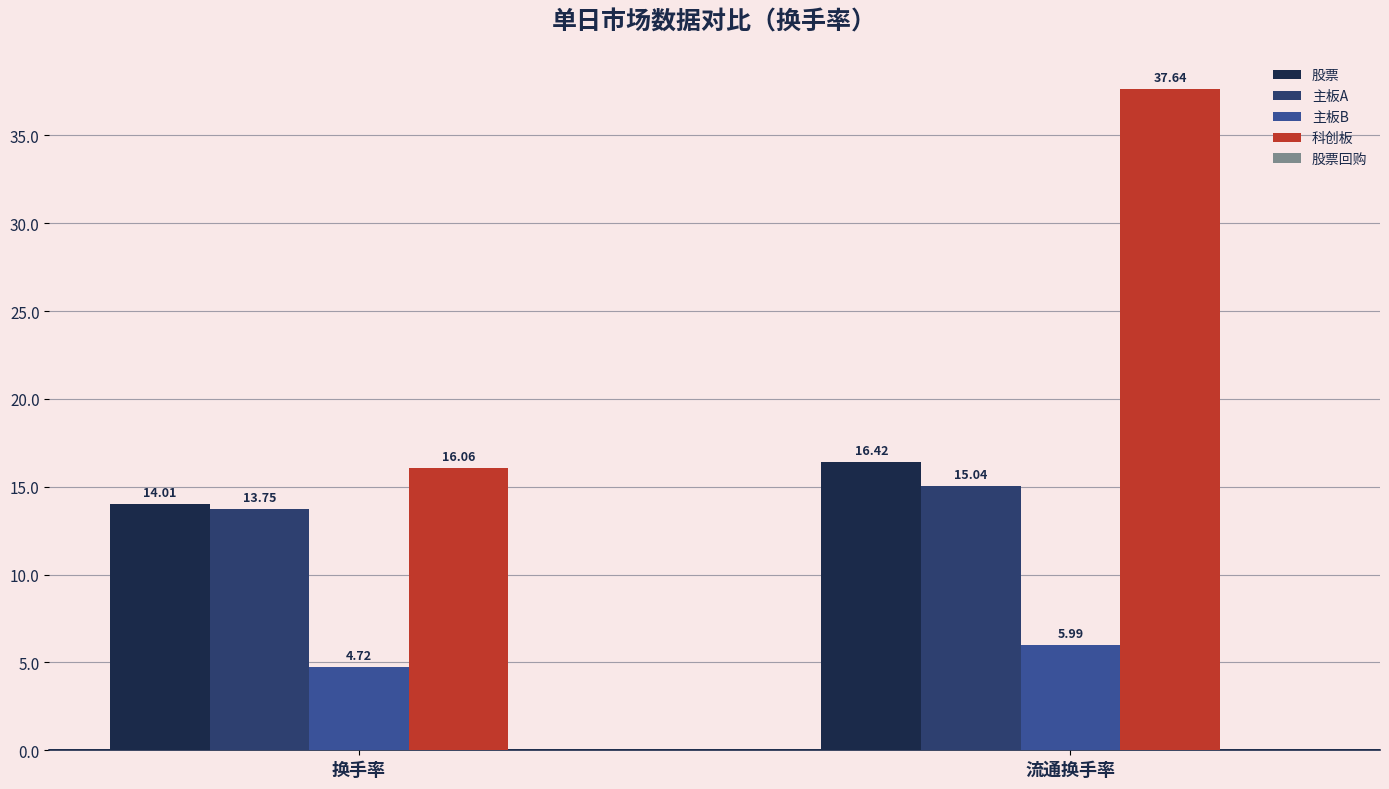

Which series has the largest total across all categories?

科创板